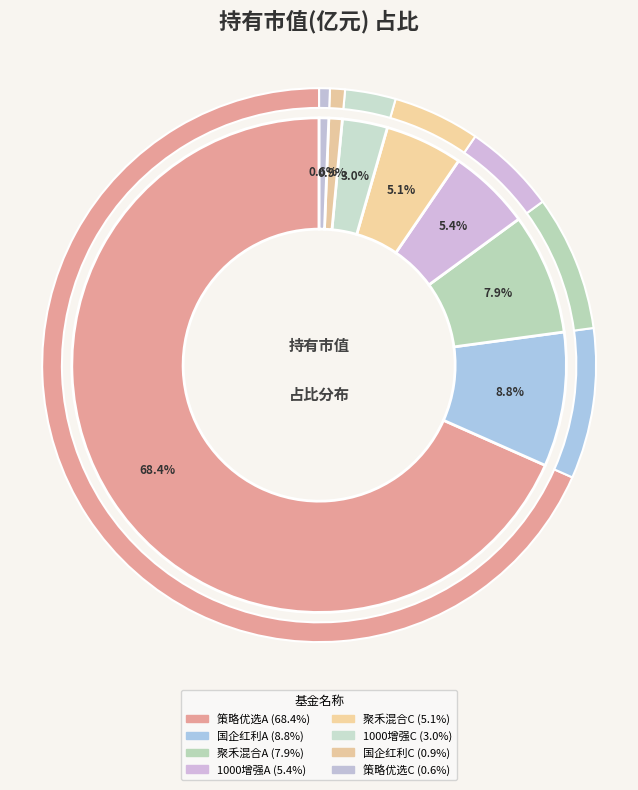

The 西部利得中证国有企业红利指数增强（LOF）C slice represents 11% of the pie. True or false?

False